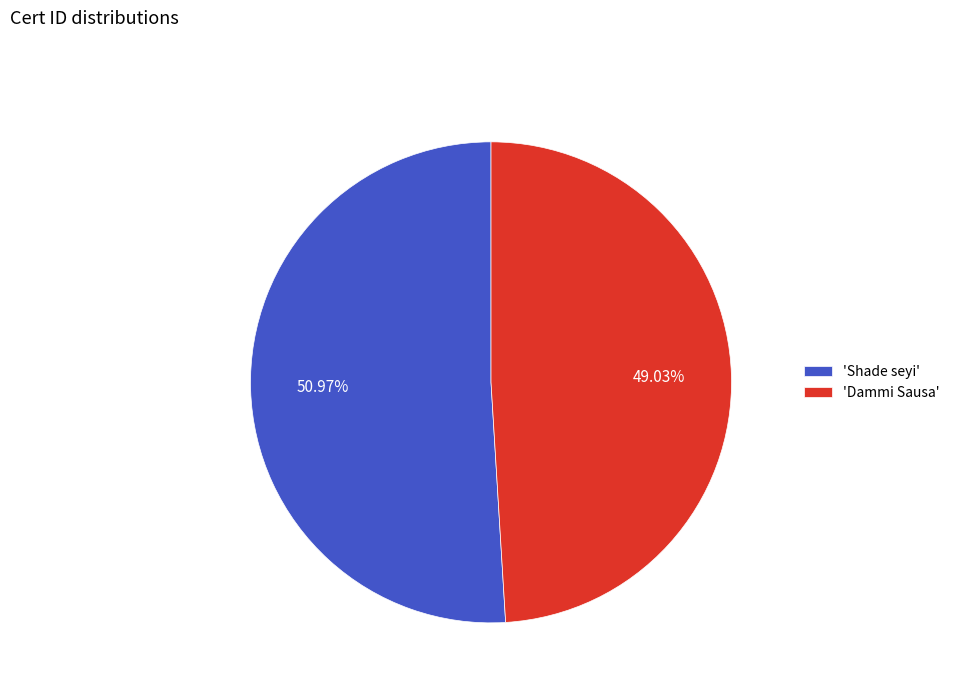

Between 'Shade seyi' and 'Dammi Sausa', which is larger?

'Shade seyi'